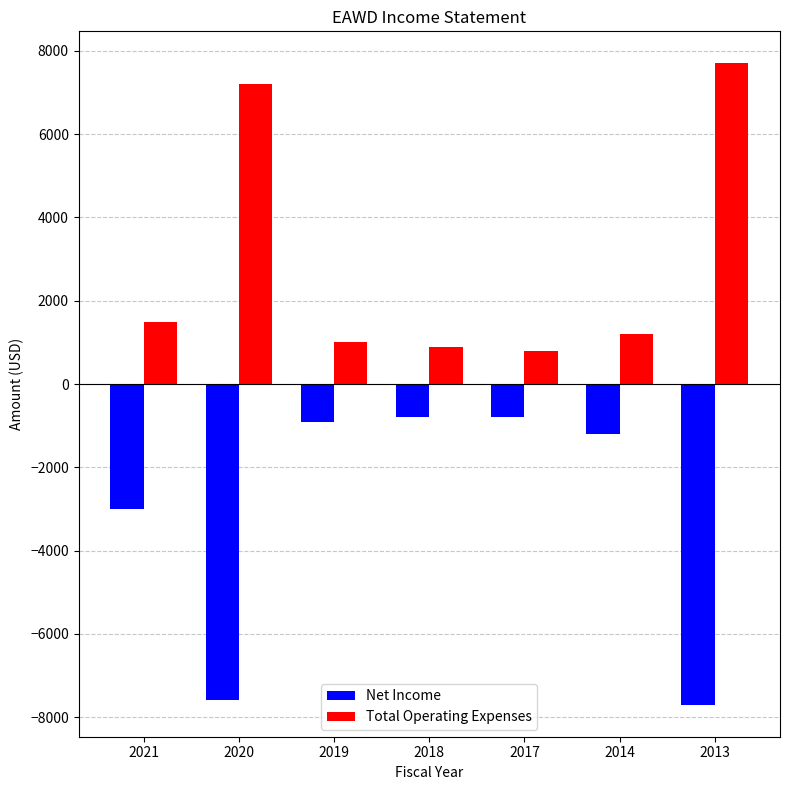

List the series in order of their peak value, lowest first.

Net Income, Total Operating Expenses